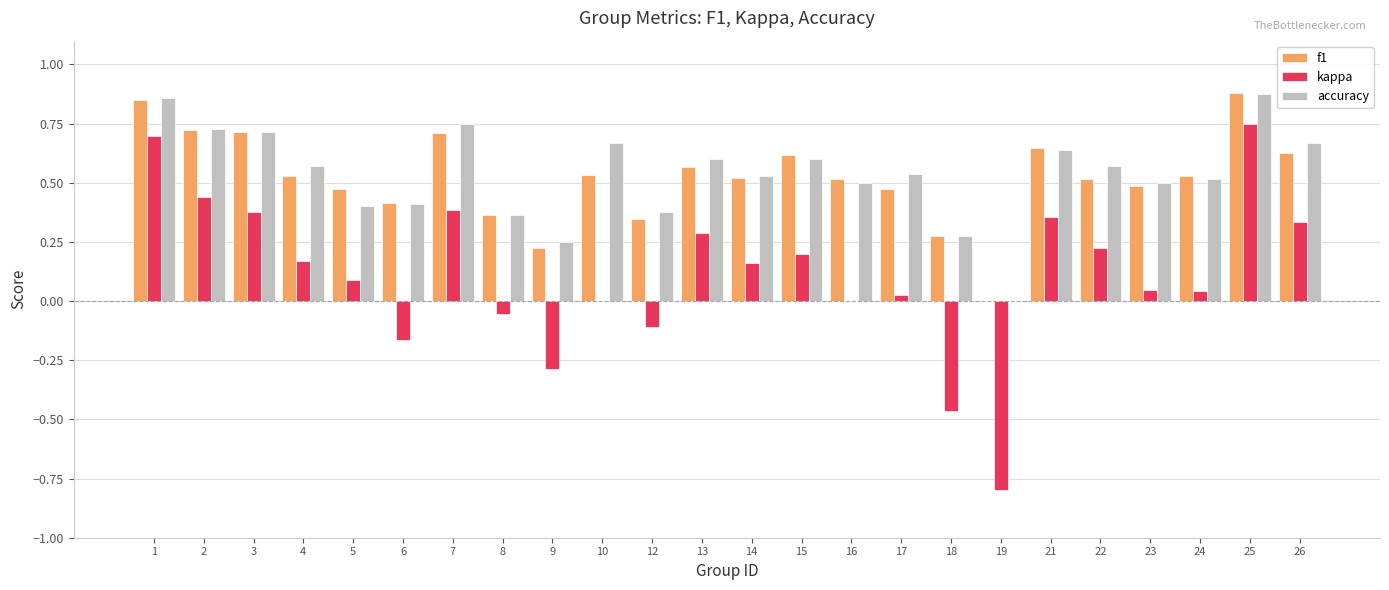

The accuracy series shows 0.6 at 15. True or false?

True